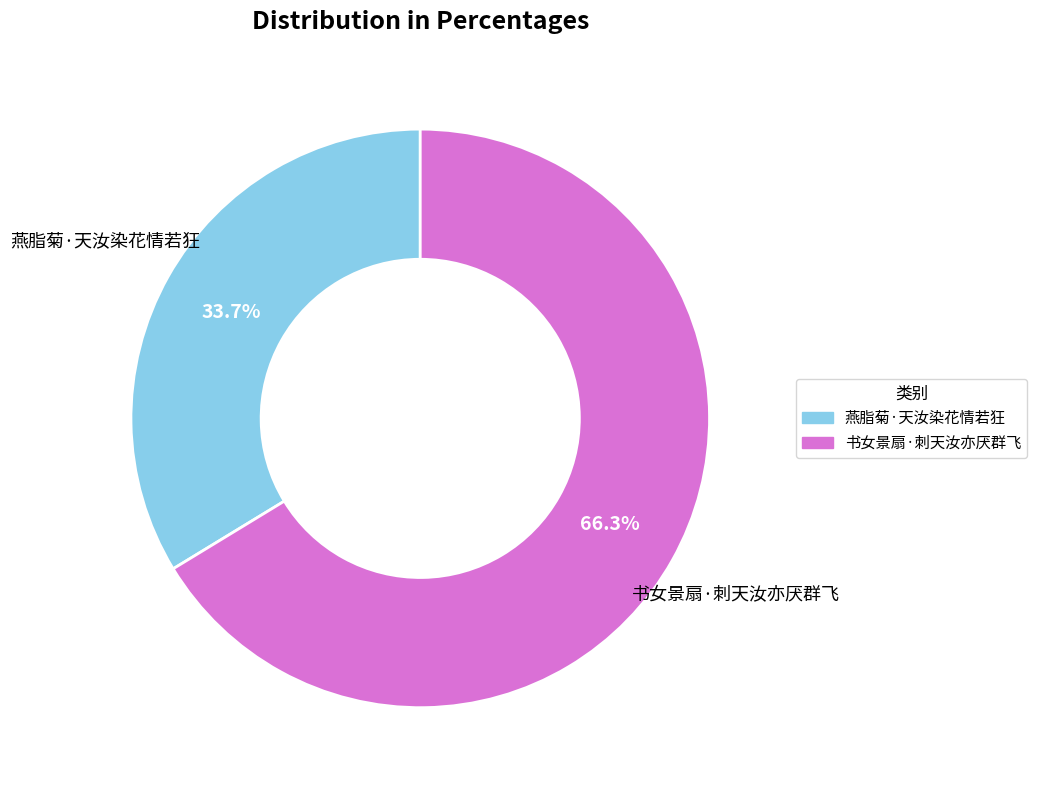

Which has a higher value, 燕脂菊·天汝染花情若狂 or 书女景扇·刺天汝亦厌群飞?

书女景扇·刺天汝亦厌群飞